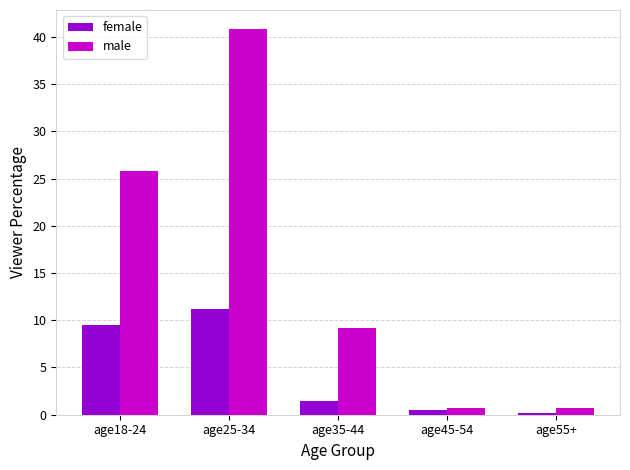

Which series has the largest total across all categories?

male